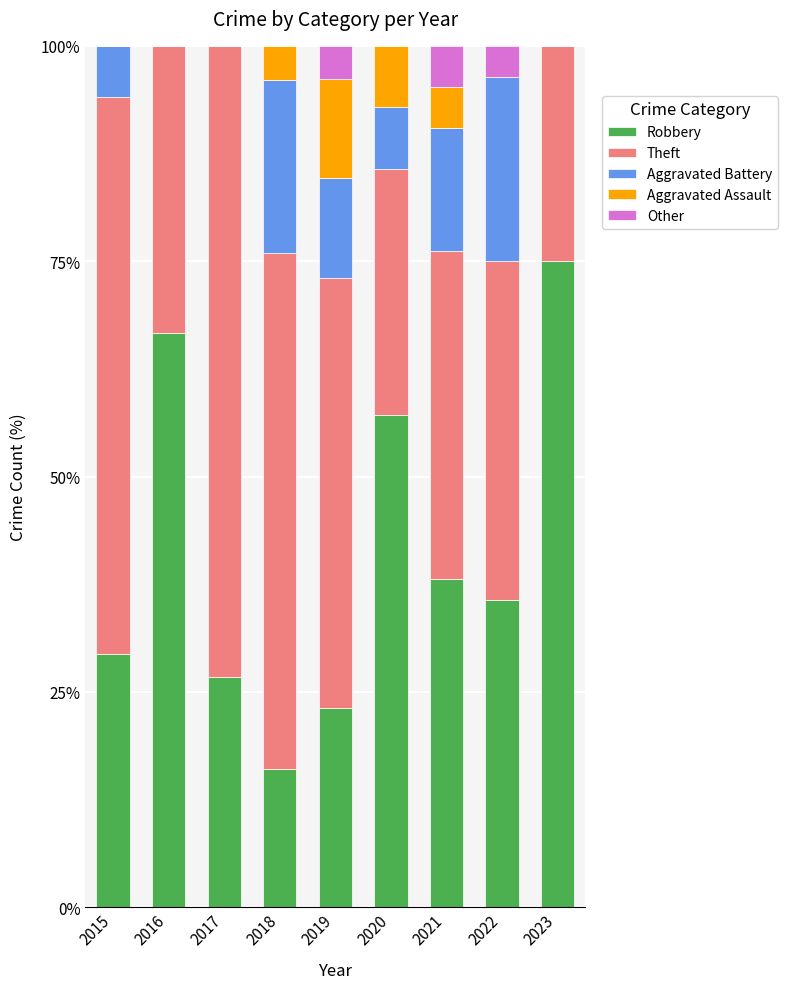

What is the total value across all series at 2015?

100.0